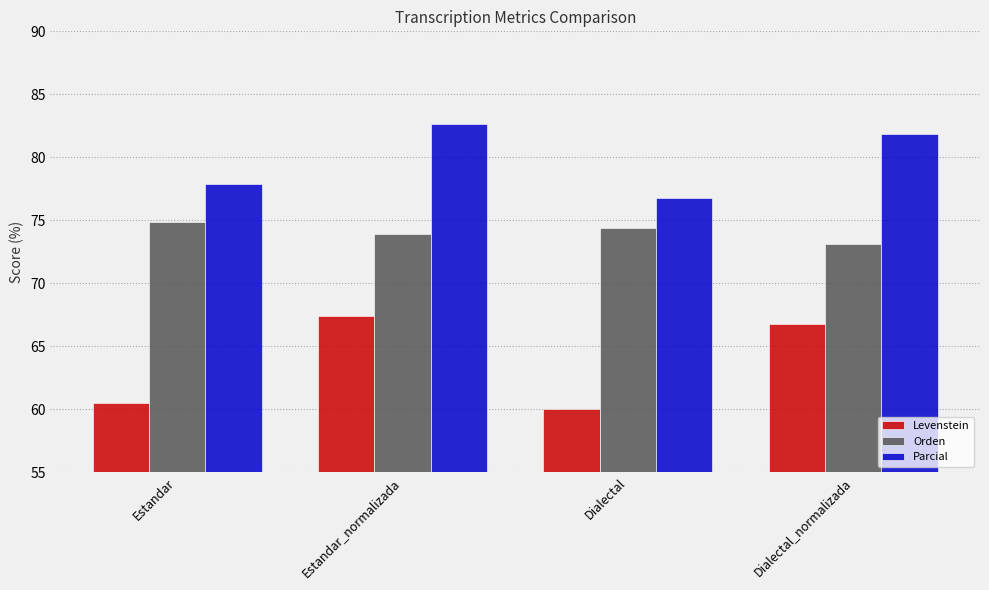

What are all the series names shown in the legend?

Levenstein, Orden, Parcial